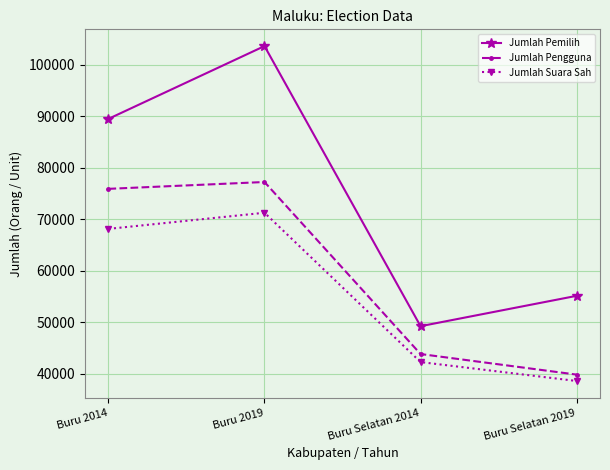

What is the value of the Jumlah Suara Sah point at the 3rd from the left?

42307